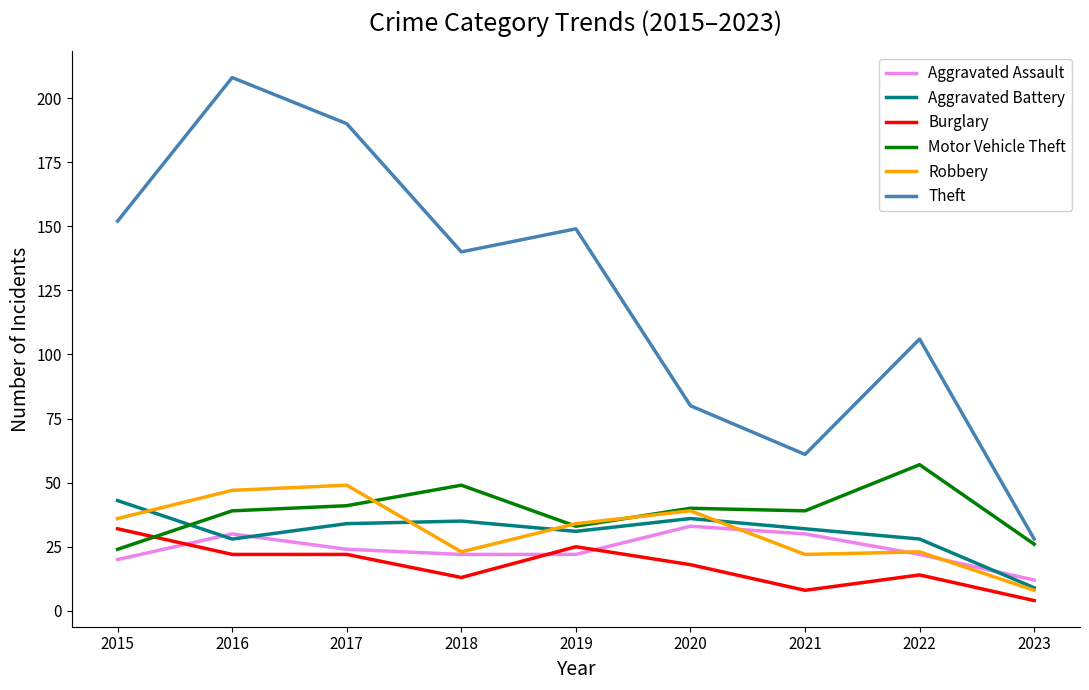

Which series has the largest range (max minus min)?

Theft